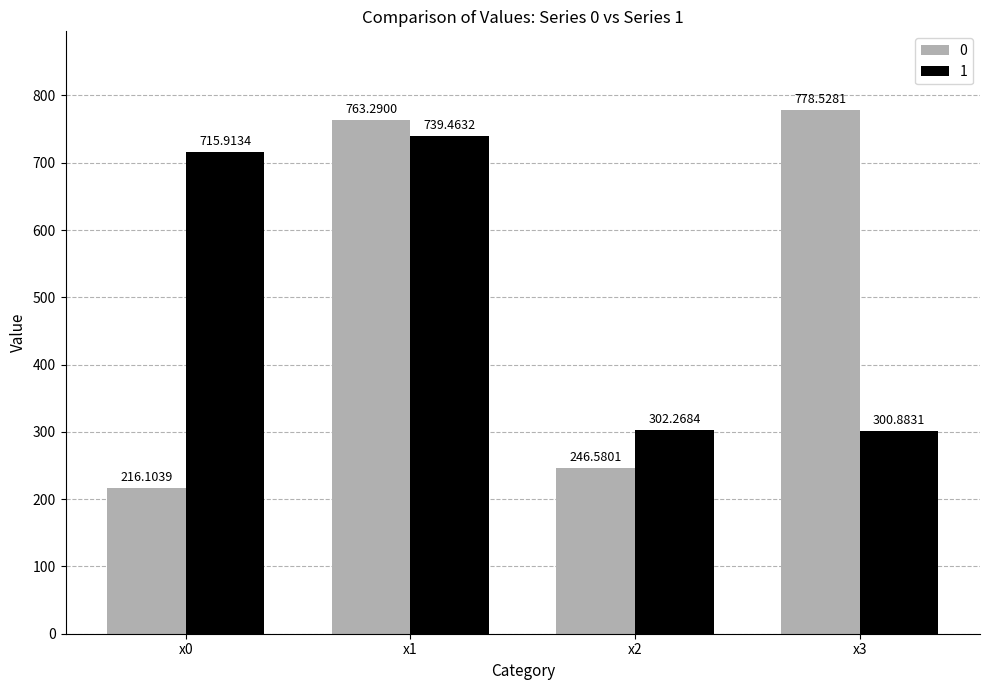

The value of 0 at x0 is 216.1. True or false?

True